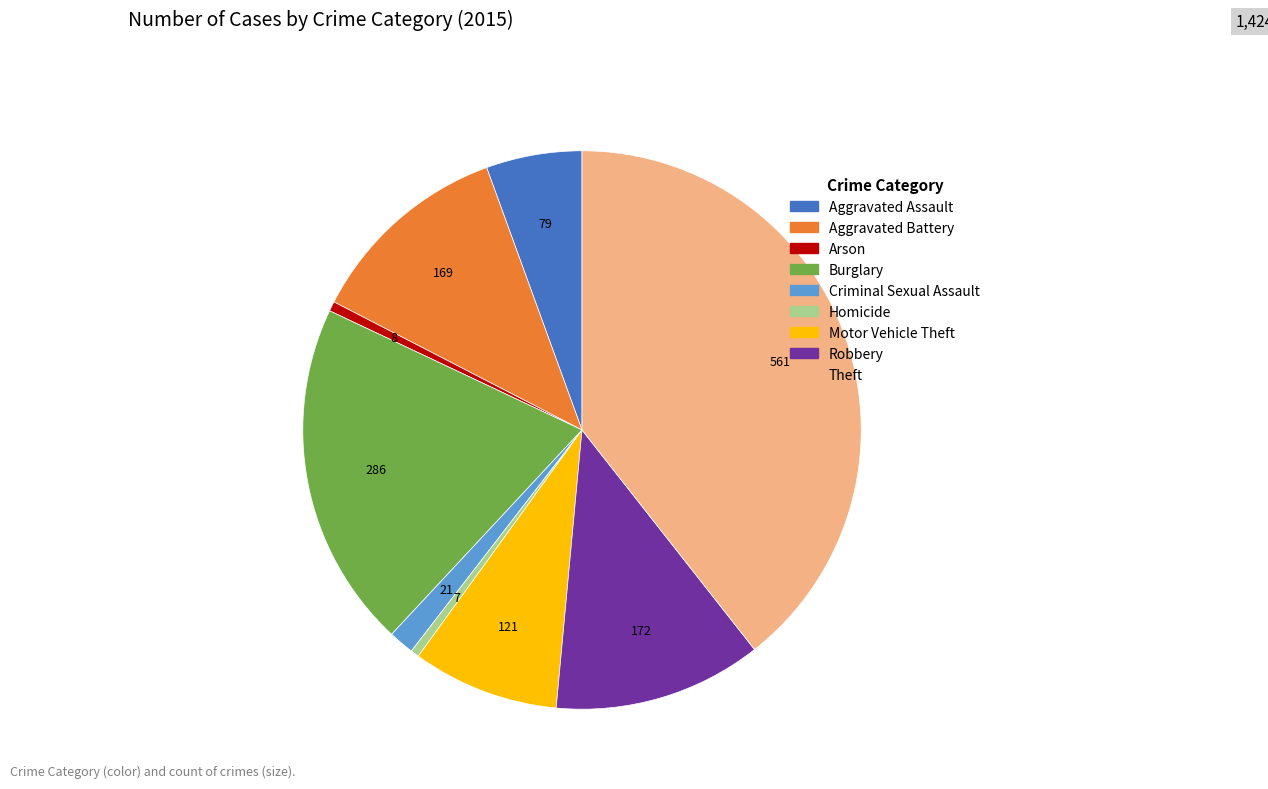

Which category has the biggest portion of the pie?

Theft